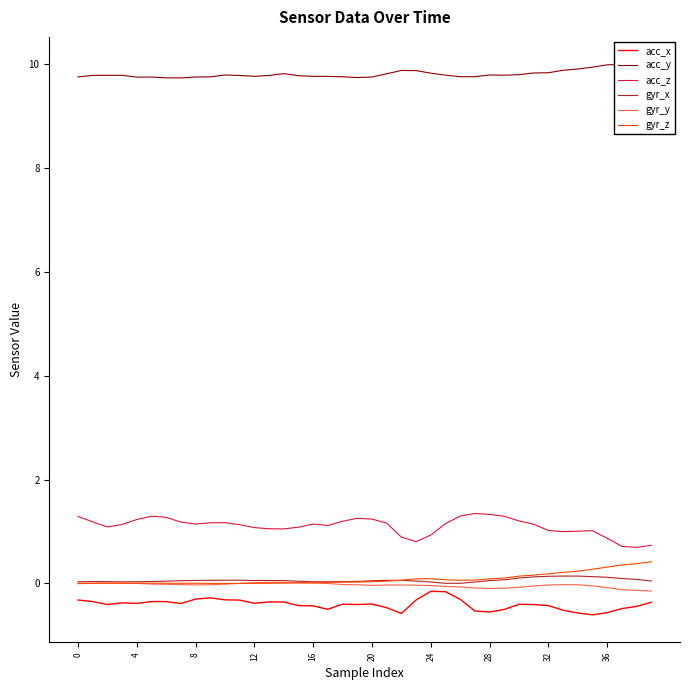

What is the difference between the maximum and second lowest values in the acc_z series?

0.6